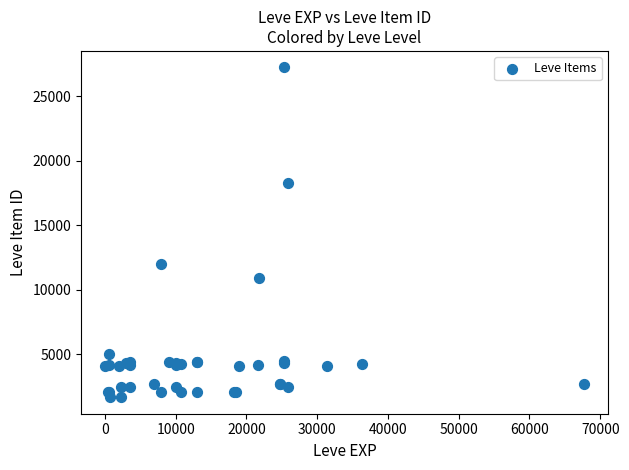

What Y value in the scatter plot is closest to 14448?

12018